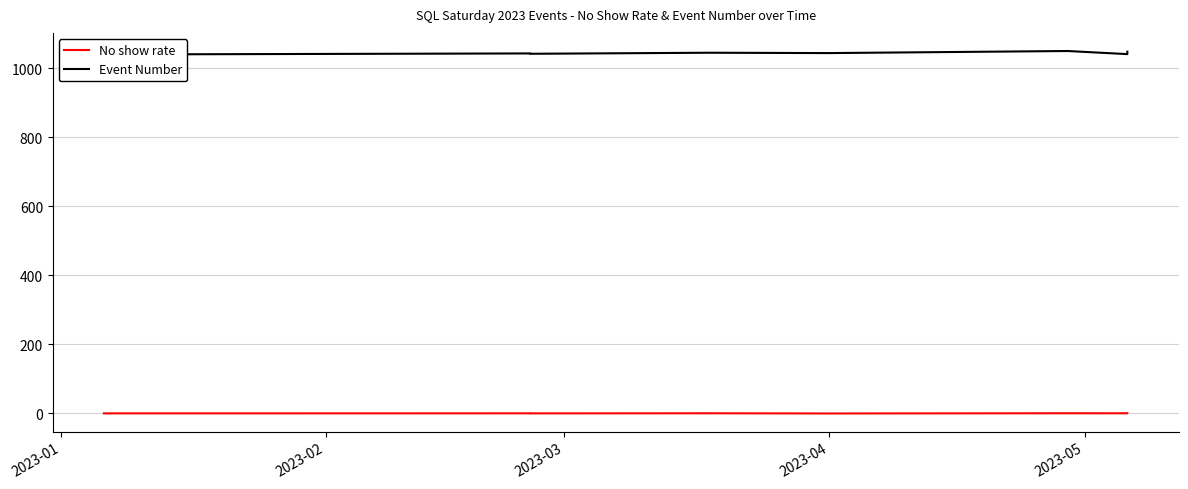

What is the difference between the maximum and minimum values in the Event Number series?

10.0